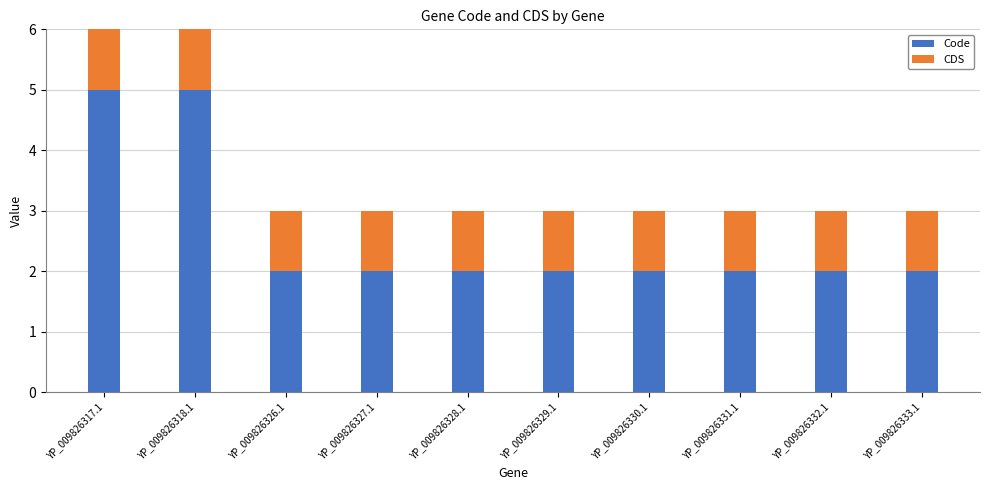

Reading right to left, transcribe the values for Code.

2	2	2	2	2	2	2	2	5	5